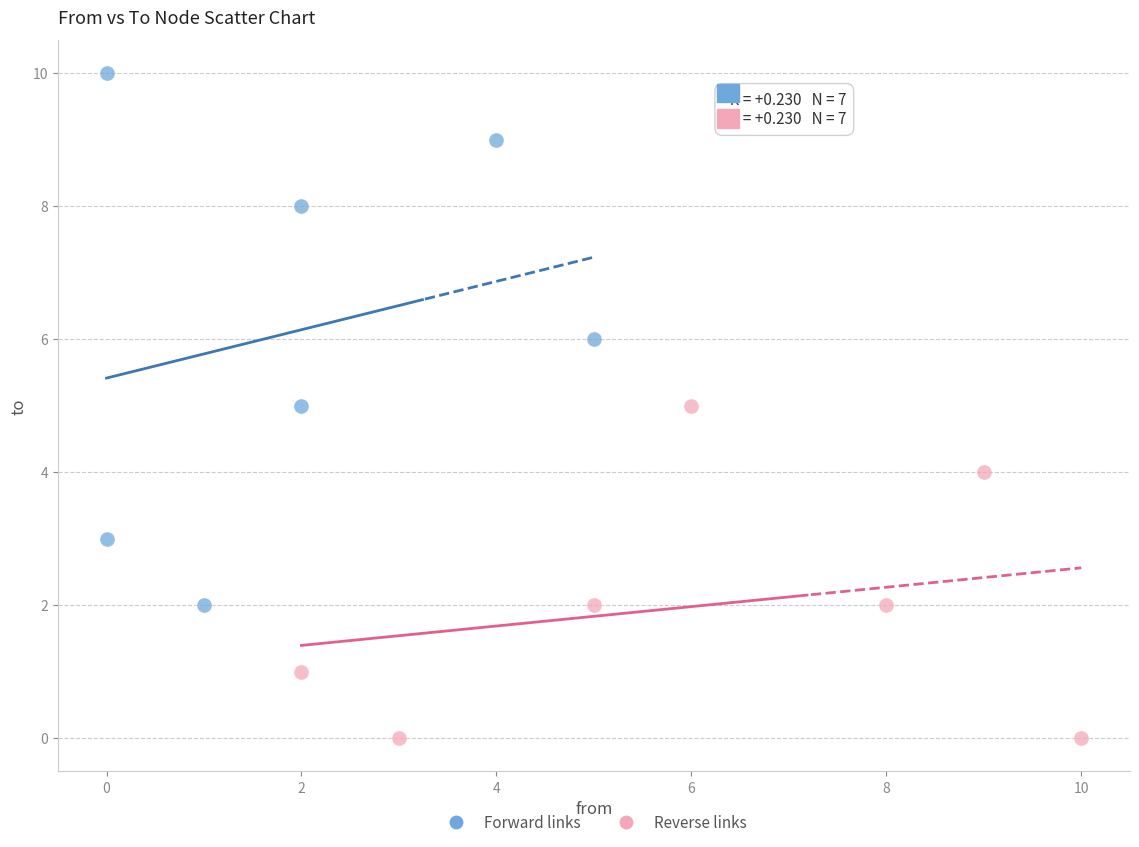

Which series contains the lowest Y value?

Reverse links